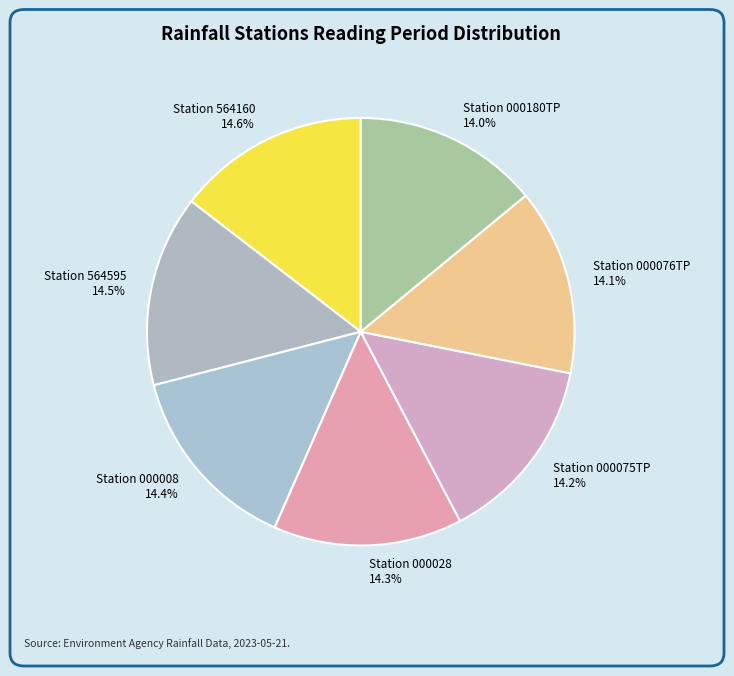

Combined, do Station 000008 and Station 564160 account for over 50%?

No